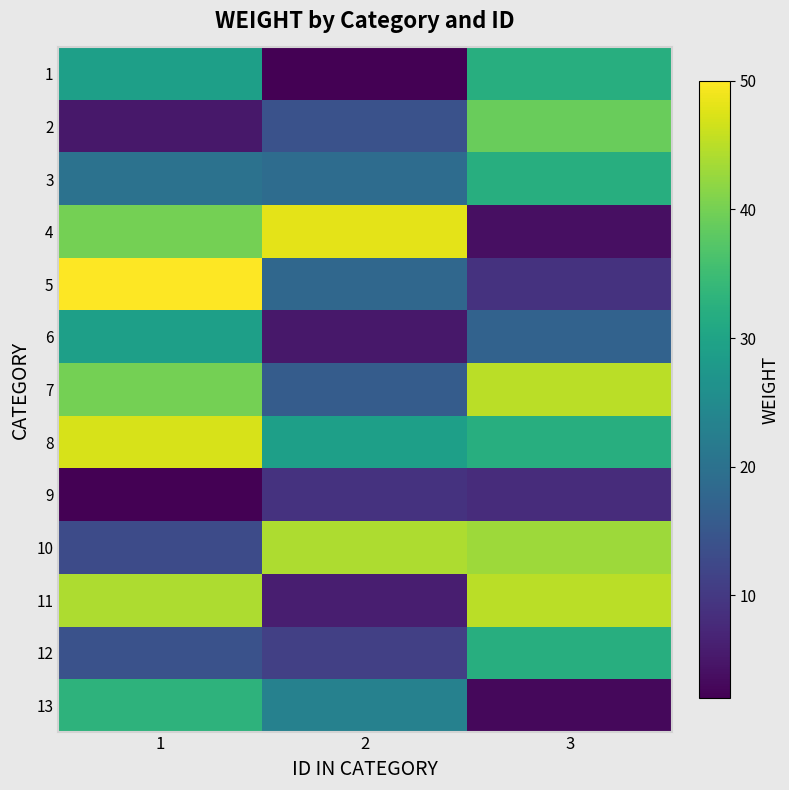

Between 1 and 2, which series saw the biggest shift?

11